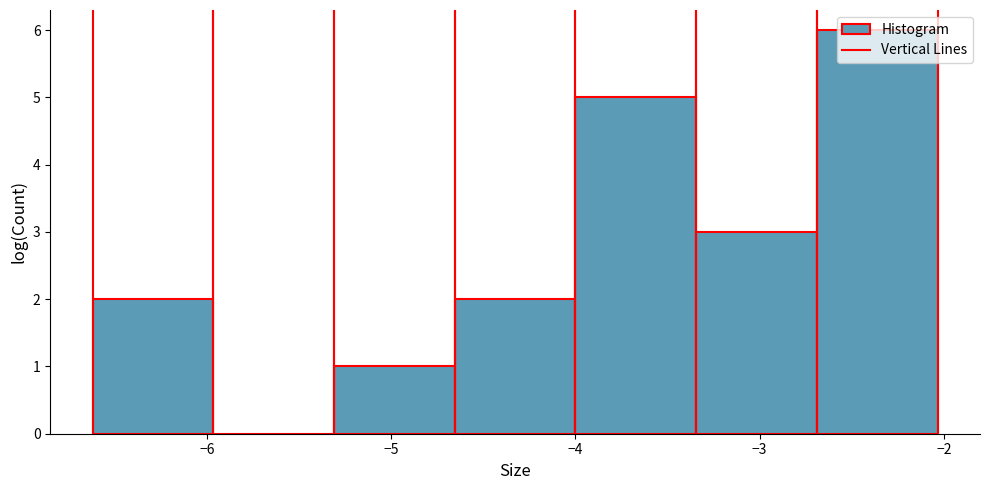

Reading left to right, transcribe this chart: for each bar, give the range it covers on the x-axis and its height. Neither the bar edges nor the heights are printed on the chart, so give them approximately, as read against the axes.

-6.6 to -6.0: 2
-6.0 to -5.3: 0
-5.3 to -4.7: 1
-4.7 to -4.0: 2
-4.0 to -3.3: 5
-3.3 to -2.7: 3
-2.7 to -2.0: 6